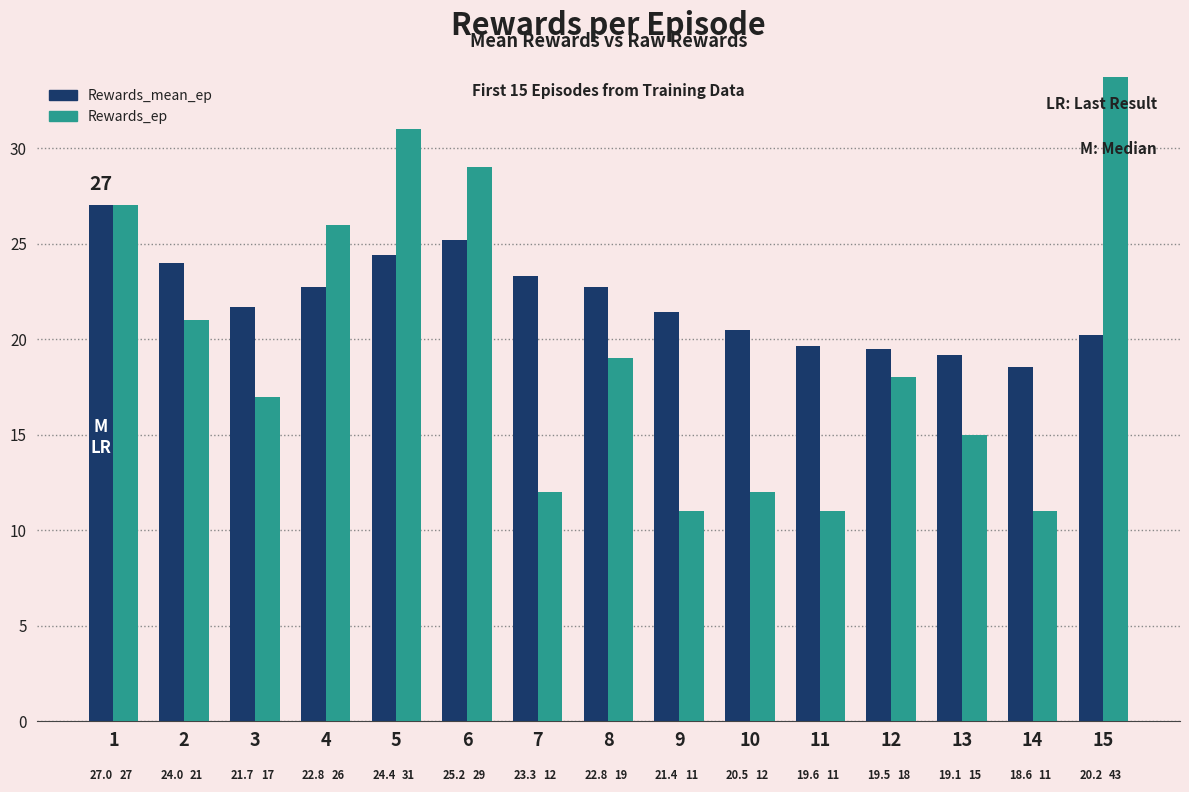

Is it true that Rewards_mean_ep equals 22.8 at 8?

True